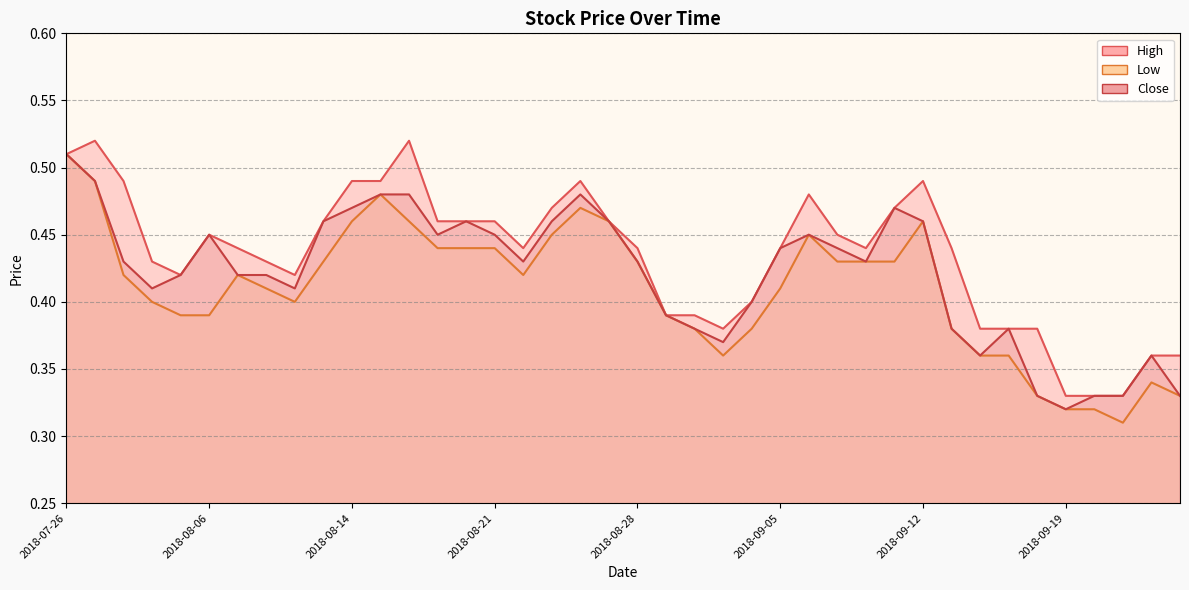

Where is the first local maximum for Close?

2018-08-06